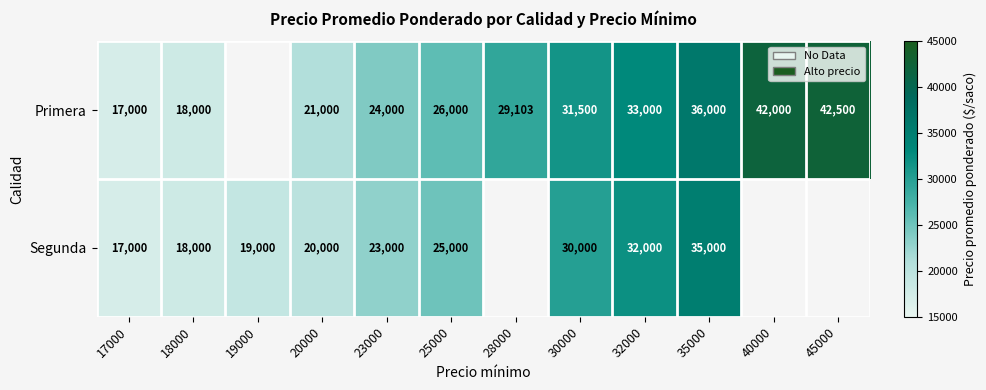

What is the difference between the highest and lowest values at 19000?

19000